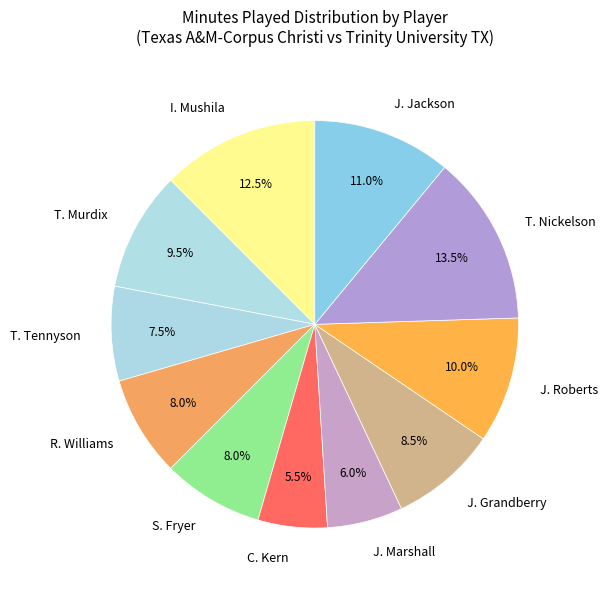

What is the ratio of the value at I. Mushila to the value at T. Nickelson?

0.9